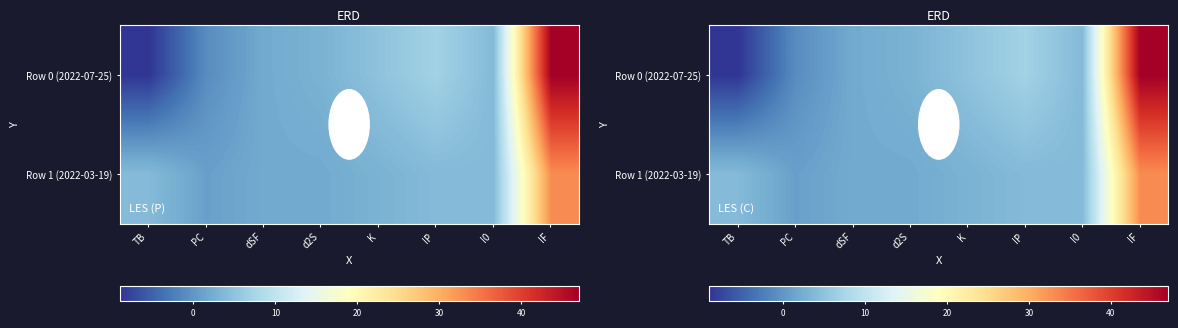

At how many categories does at least one series exceed 33?

1